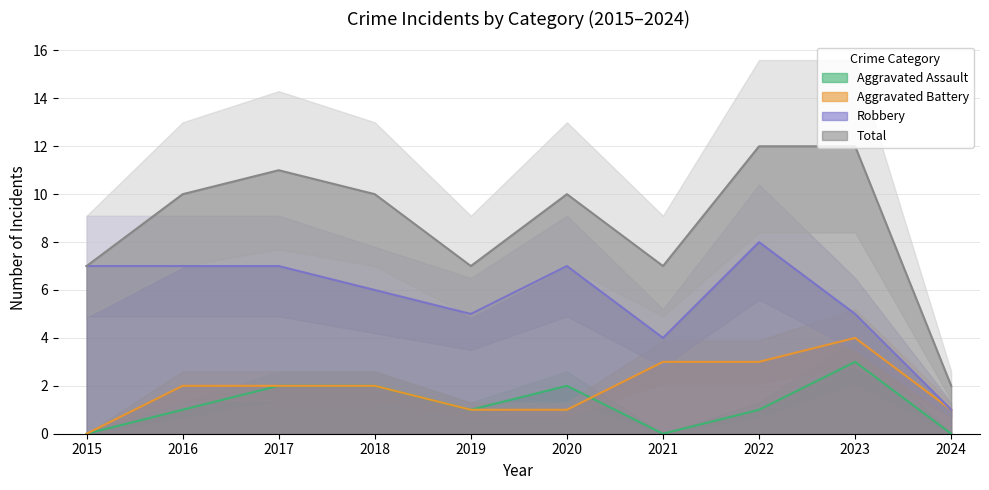

True or false: Robbery and Aggravated Assault cross at least once.

False